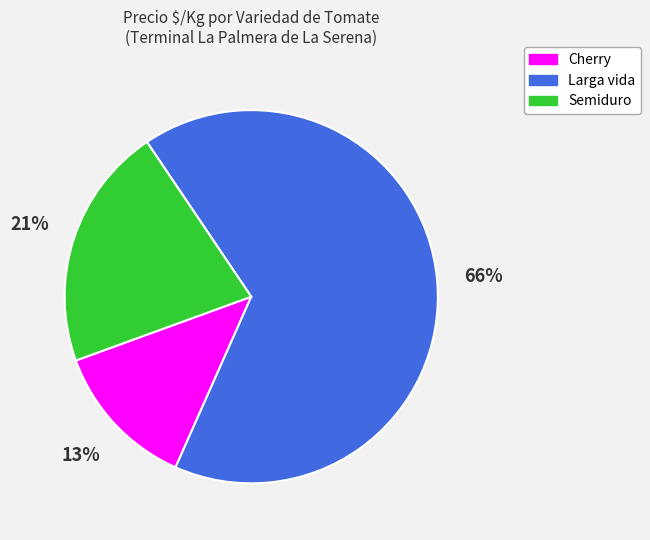

Is the sum of Cherry and Semiduro greater than half?

No